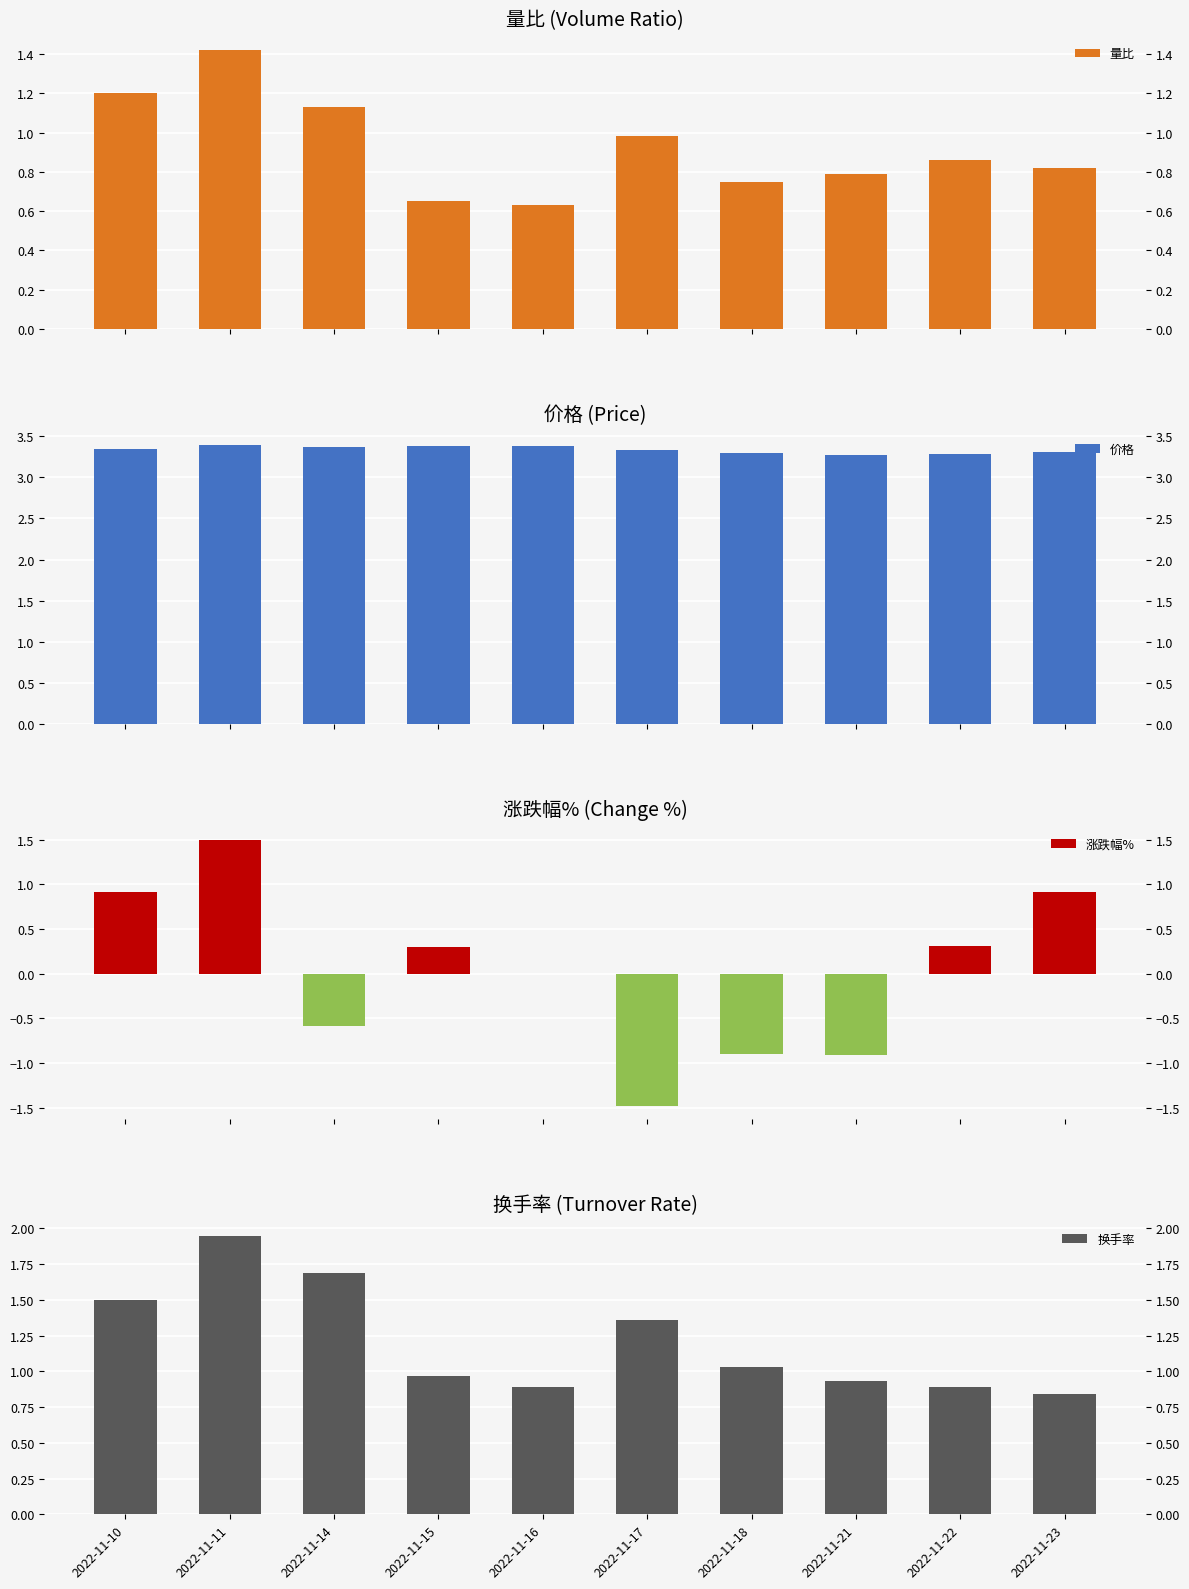

Is the value of 量比 at 2022-11-16 greater than the value of 价格 at 2022-11-23?

No